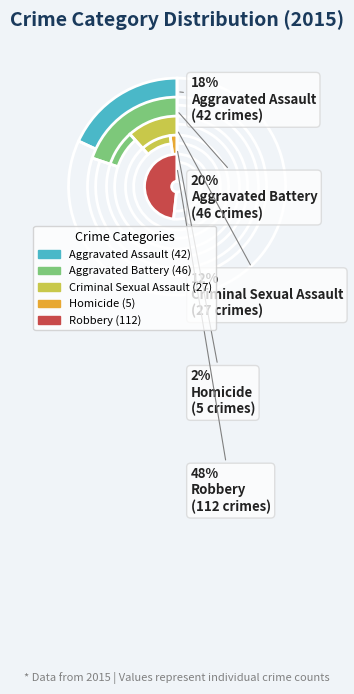

Which category has the biggest portion of the pie?

Robbery